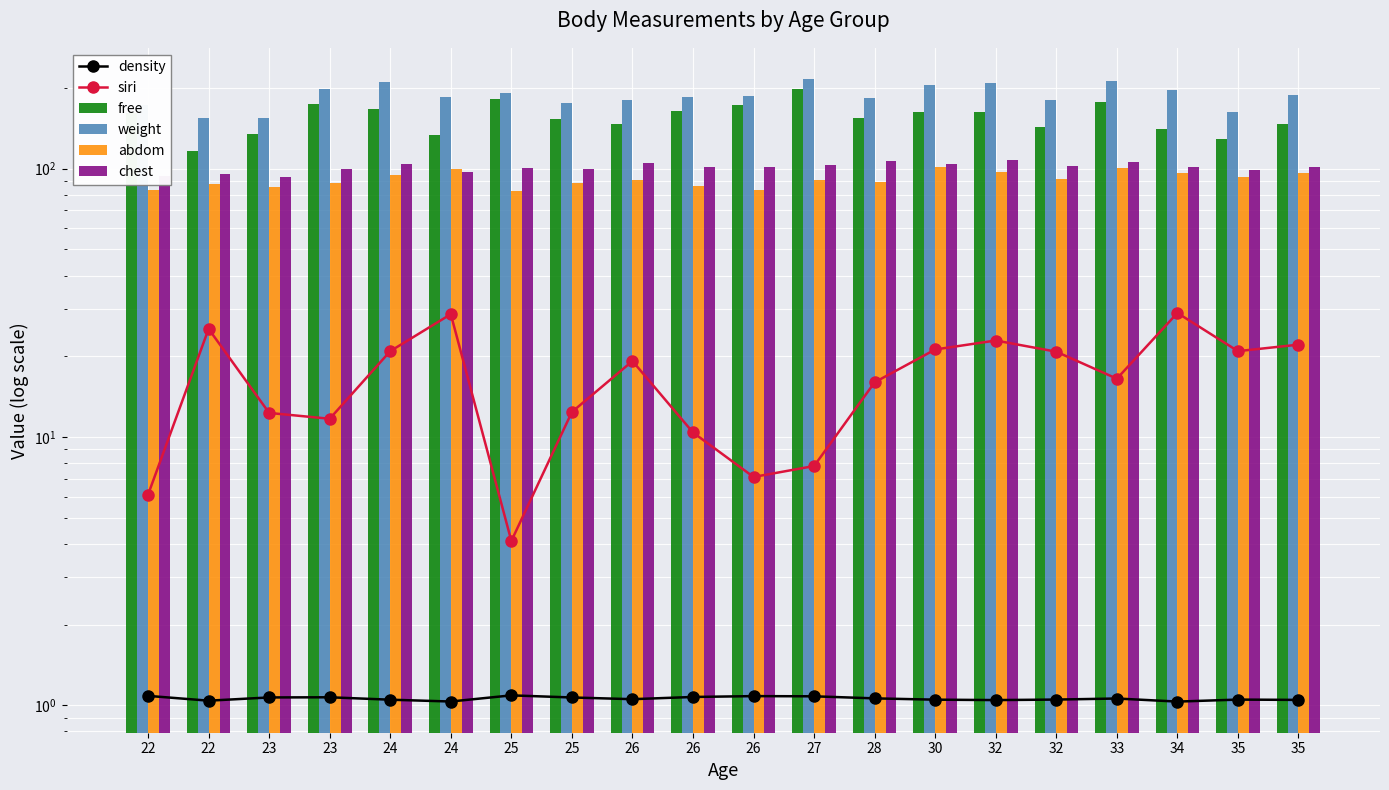

What are all the series names shown in the legend?

density, siri, free, weight, abdom, chest